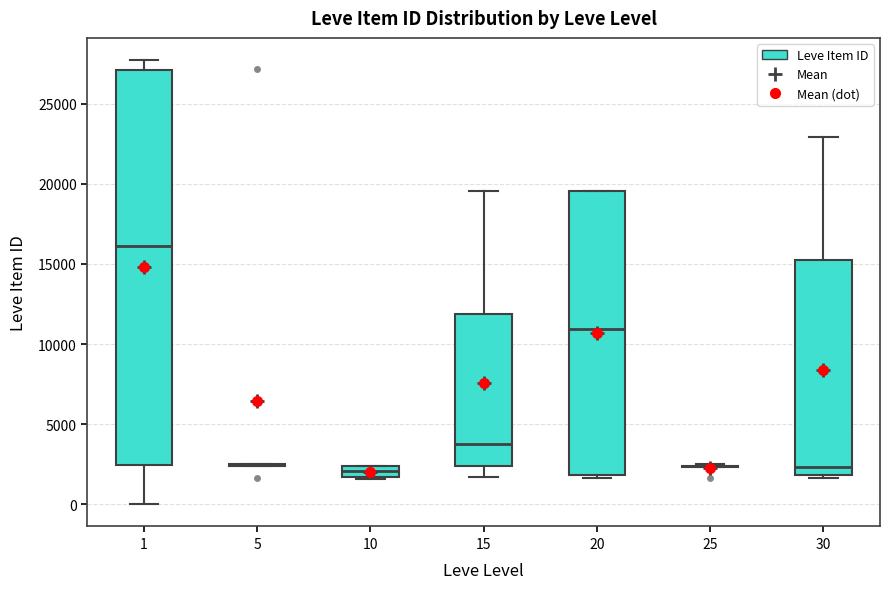

Which box is the tallest, from its lower edge to its upper edge?

1